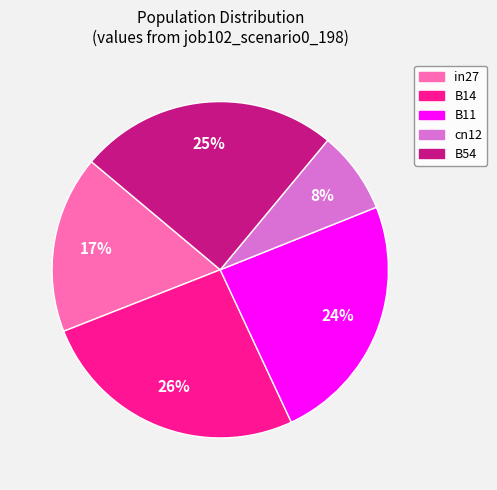

To the nearest percent, what is the difference between the largest and smallest slice percentages?

18%